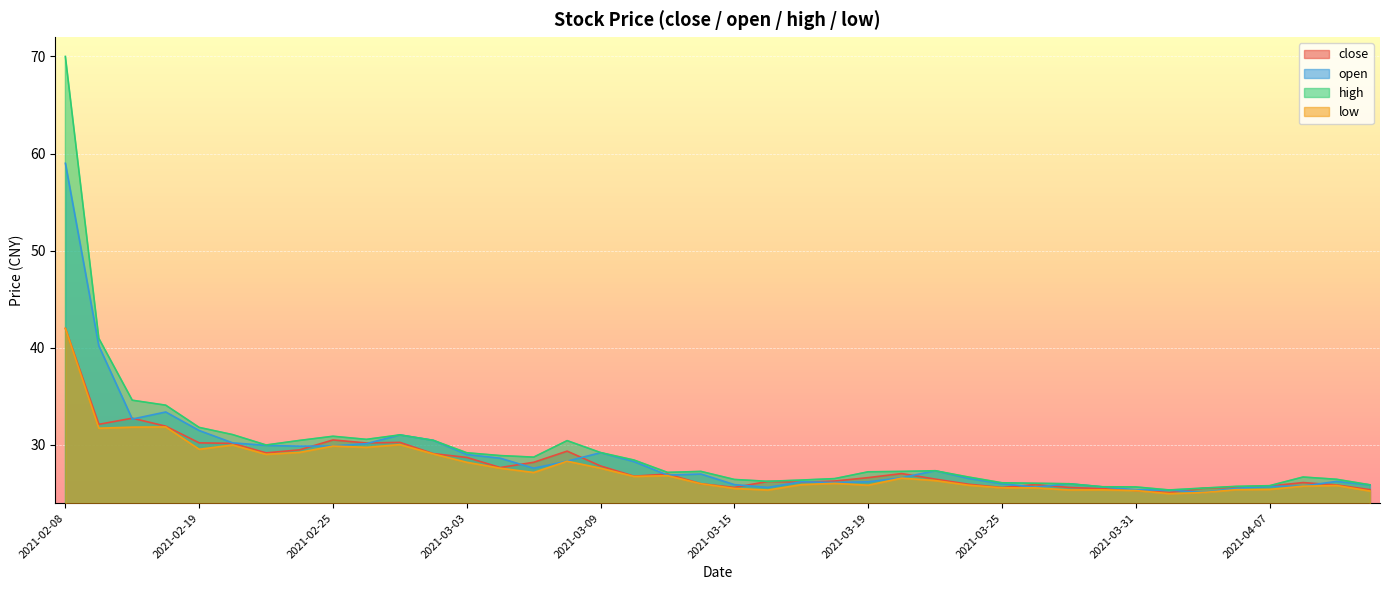

Rank the series by their maximum value, from lowest to highest.

low, close, open, high